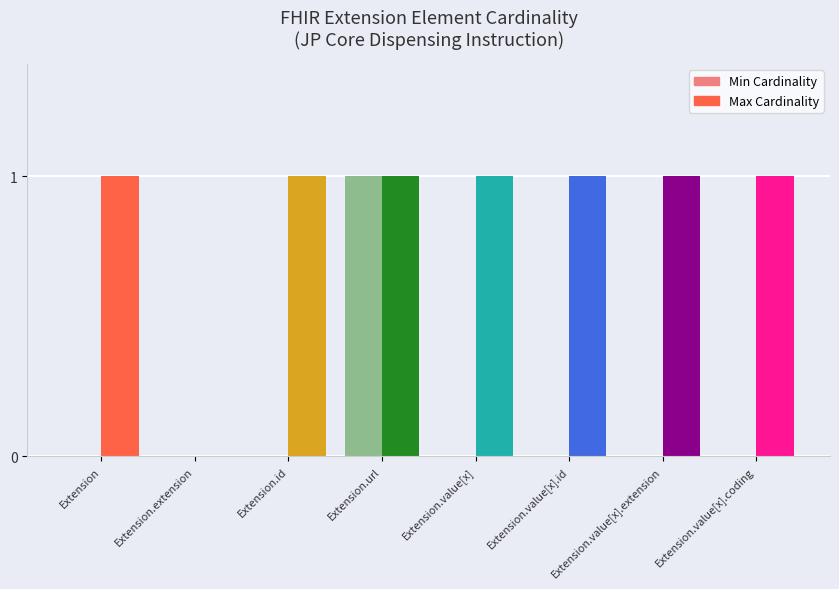

Which series has the widest spread of values?

Min Cardinality